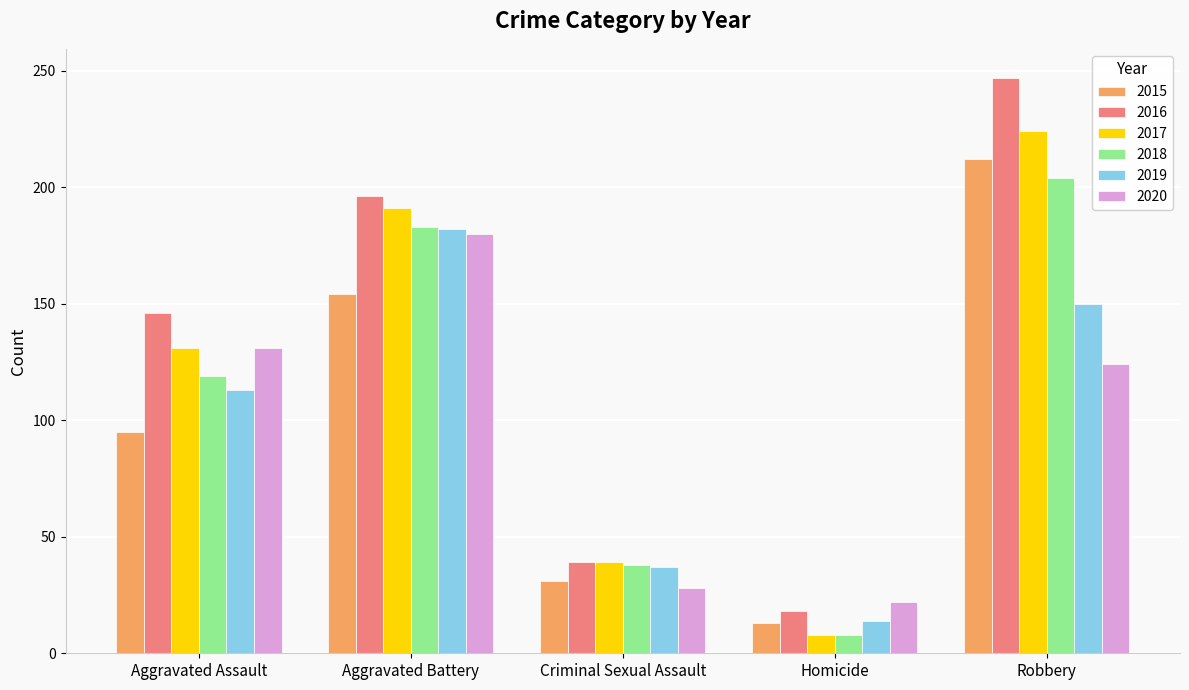

Is the value of 2020 at Homicide greater than the value of 2019 at Homicide?

Yes